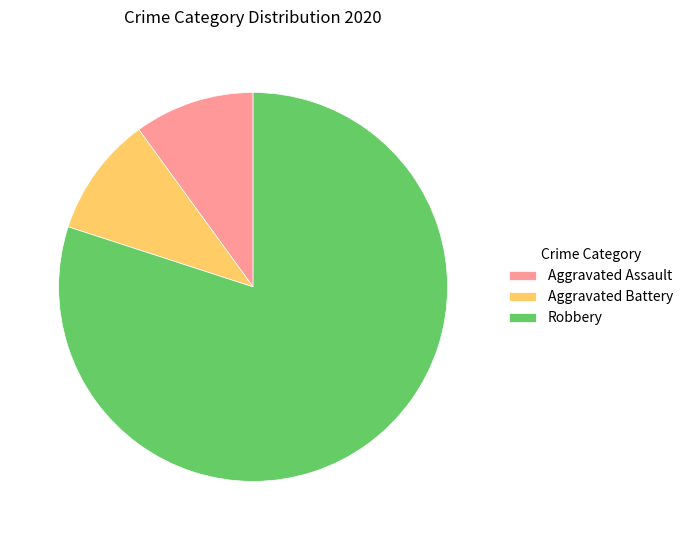

Which has a higher value, Aggravated Battery or Robbery?

Robbery